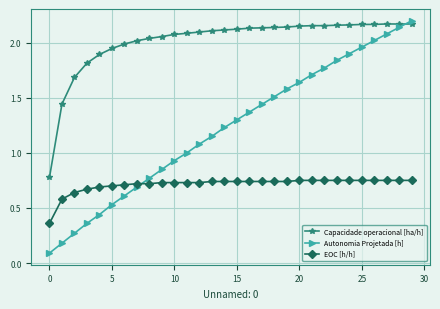

What is the sum of all Capacidade operacional [ha/h] values?

60.4